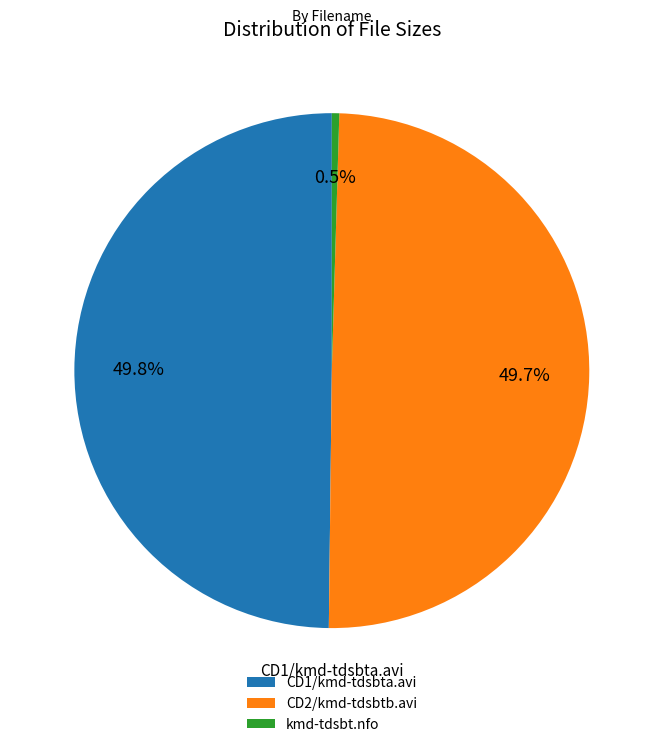

How many segments does this pie chart have?

3